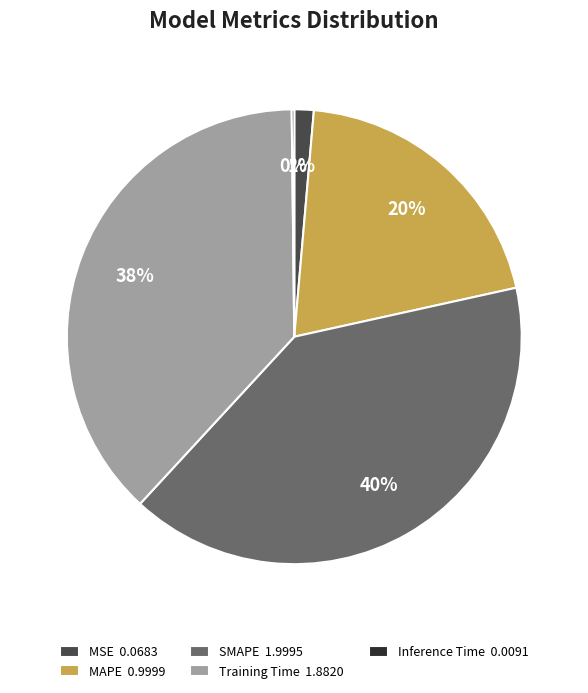

To the nearest percent, what is the difference between the largest and smallest slice percentages?

40%